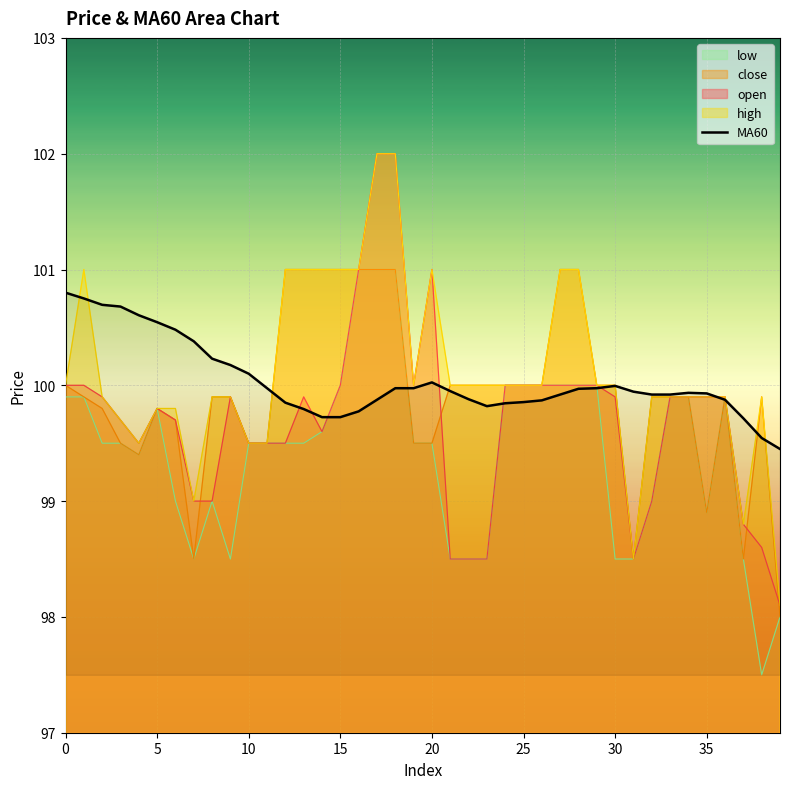

True or false: the data shows 167.3 at 31.

False